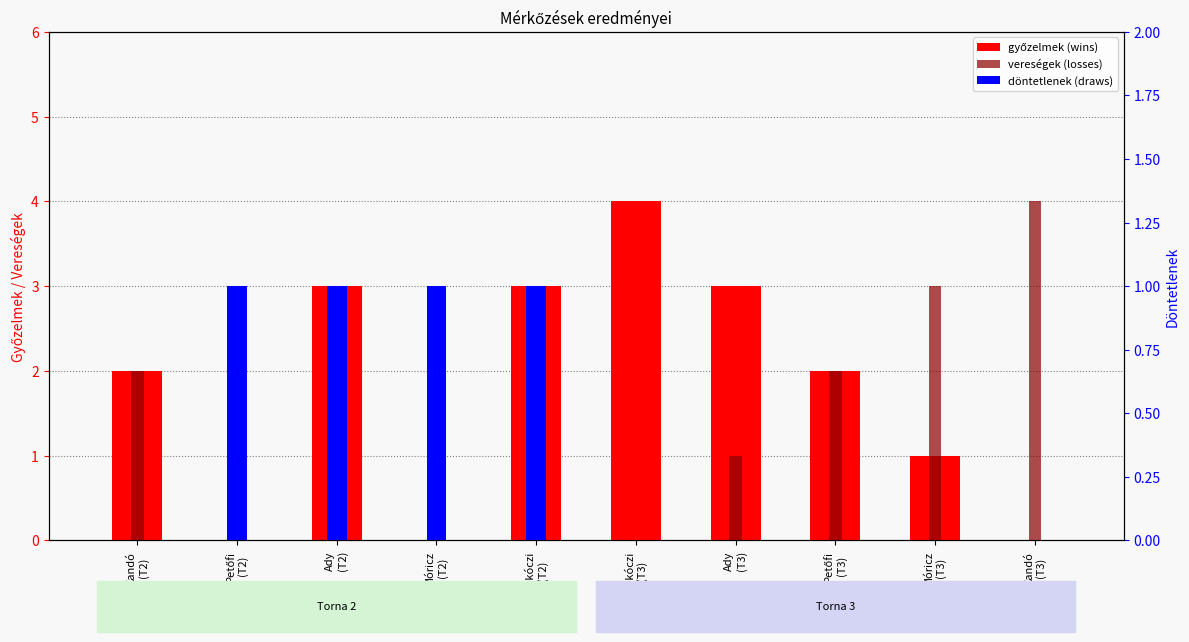

How many groups of bars are there?

10